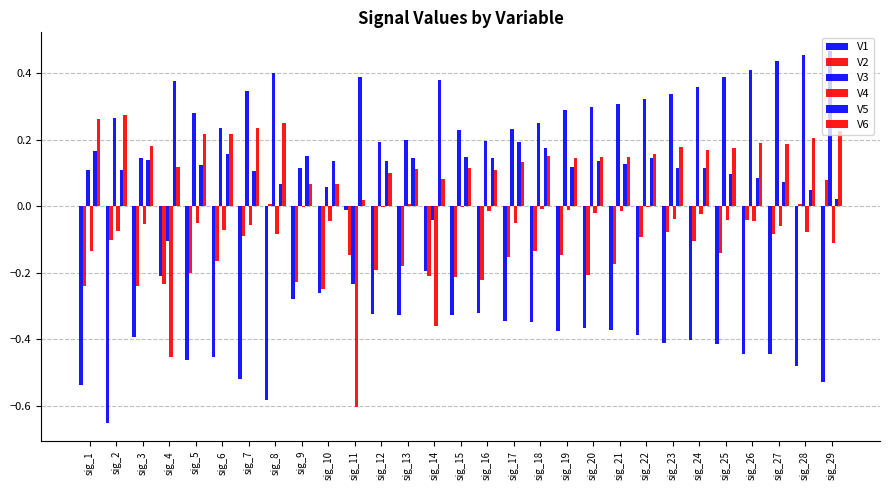

What is the total value across all series at sig_1?

-0.4